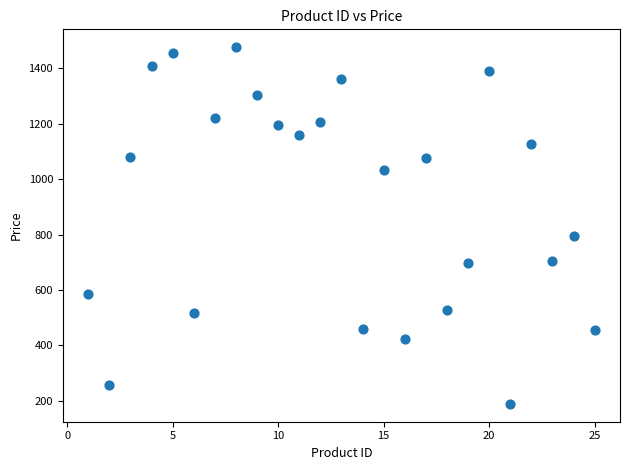

What Y value in the scatter plot is closest to 832?

795.3